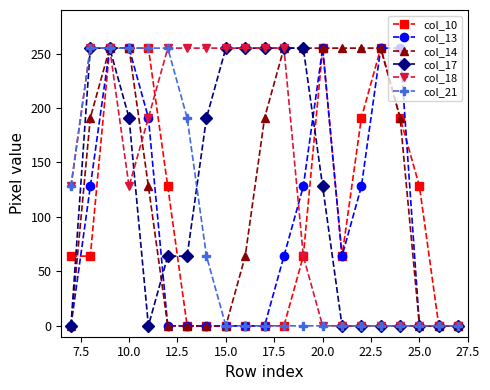

How many lines are shown in the chart?

6